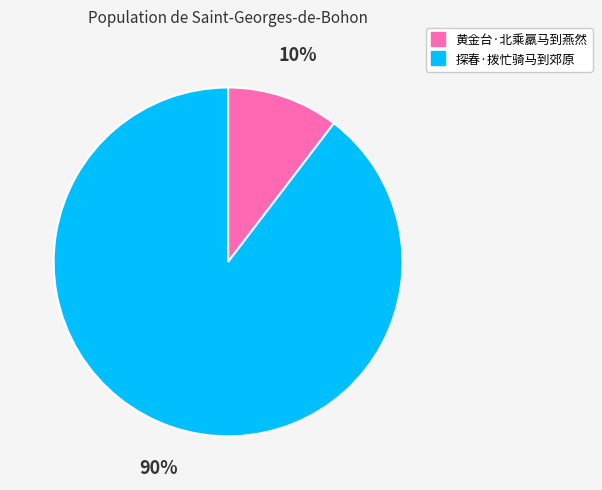

To the nearest percent, what is the average slice percentage?

50%